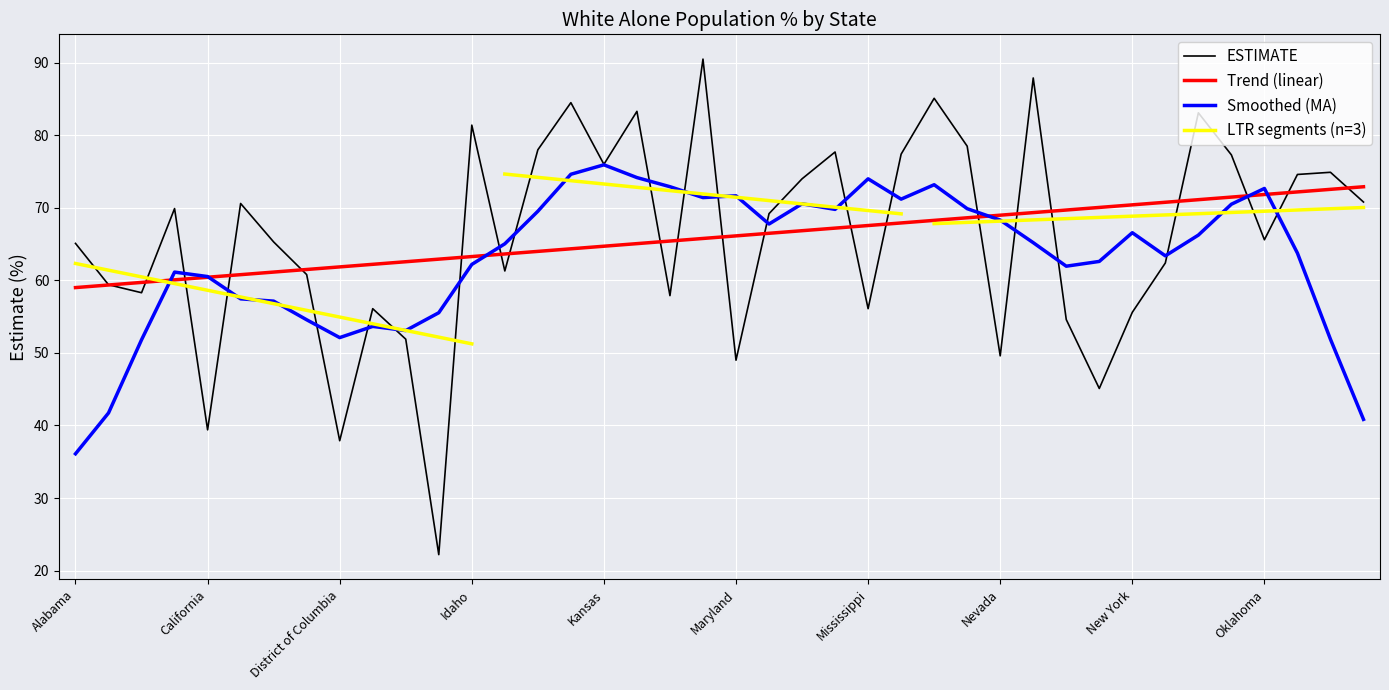

What is the difference between the maximum and second lowest values?

52.6